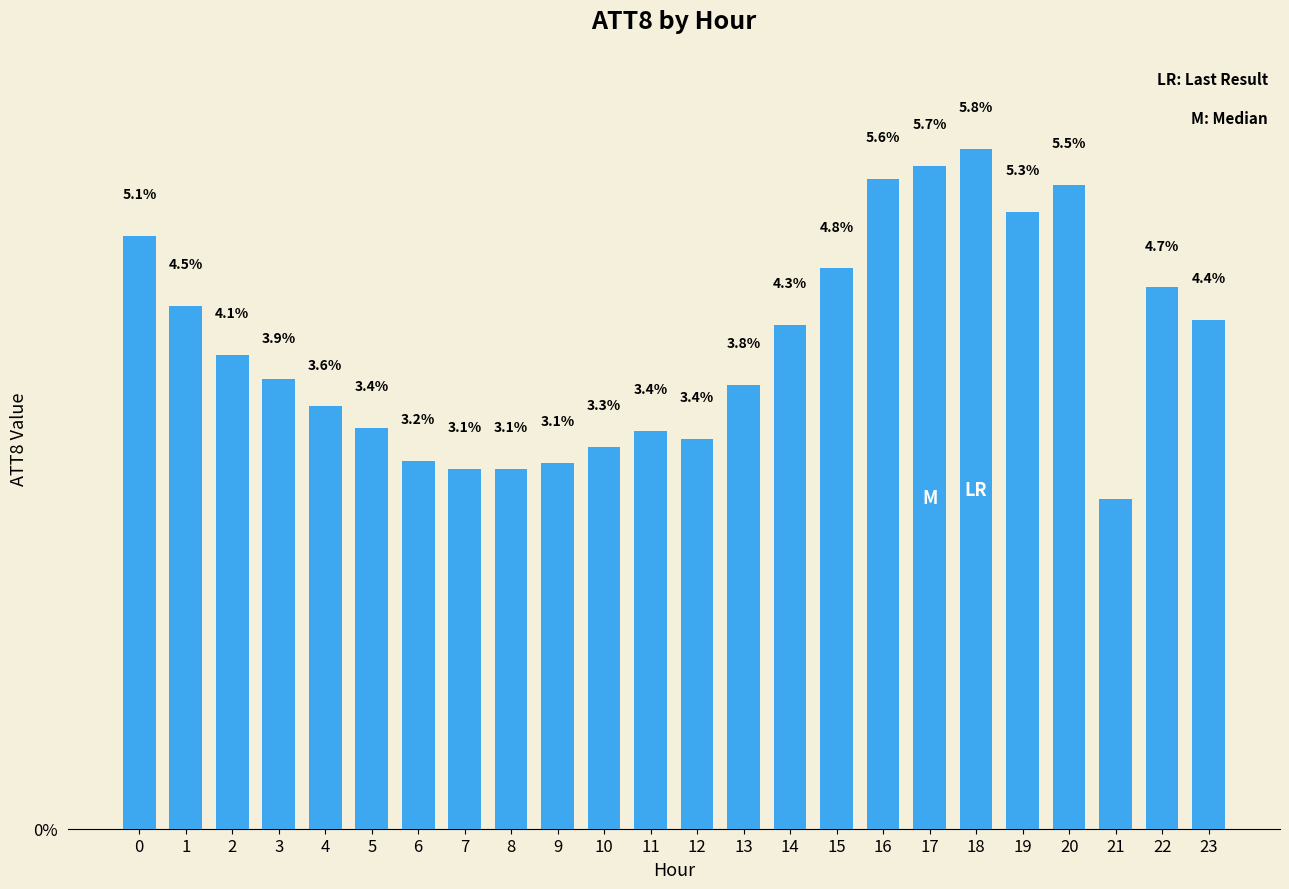

Rank the categories by value from highest to lowest.

18, 17, 16, 20, 19, 0, 15, 22, 1, 23, 14, 2, 3, 13, 4, 5, 11, 12, 10, 6, 9, 7, 8, 21